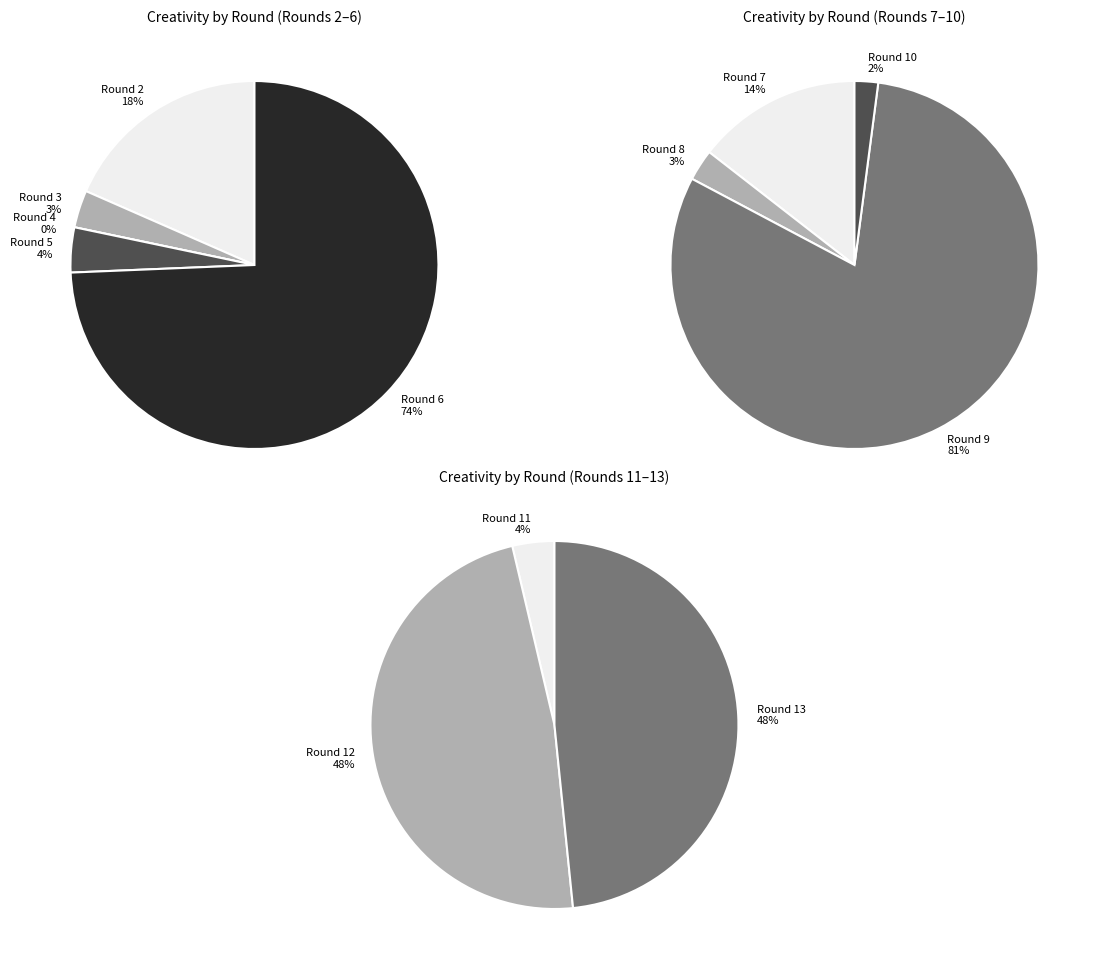

Which slice is the smallest?

Round 4